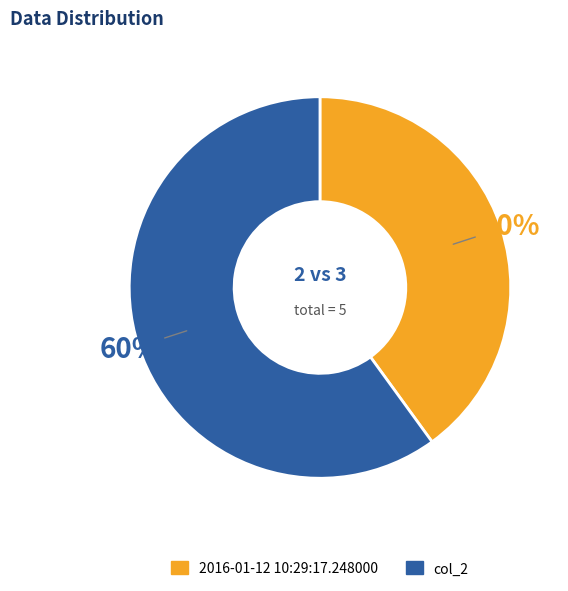

Which category has the biggest portion of the pie?

col_2